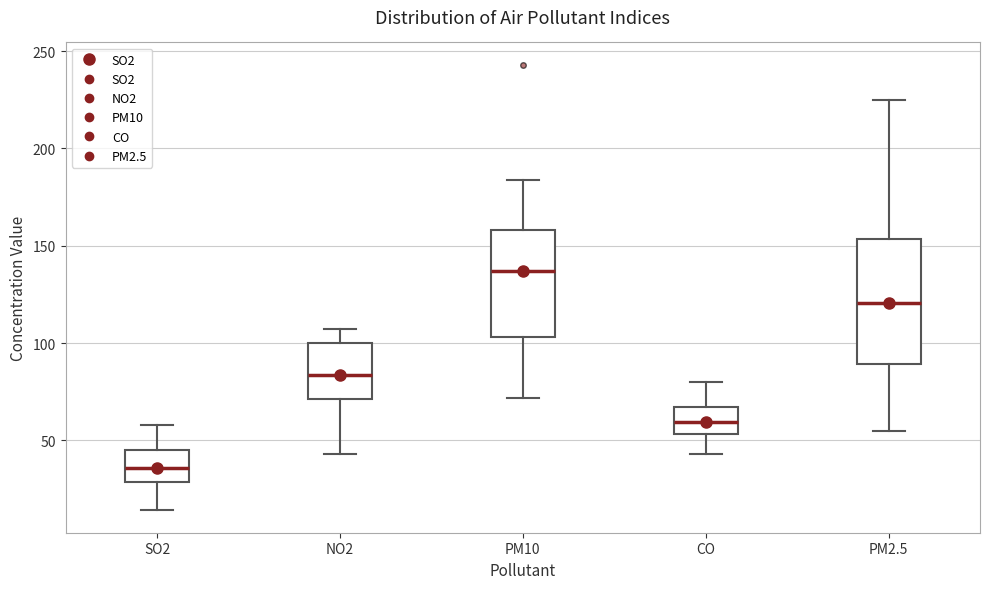

Which box is the tallest, from its lower edge to its upper edge?

PM2.5